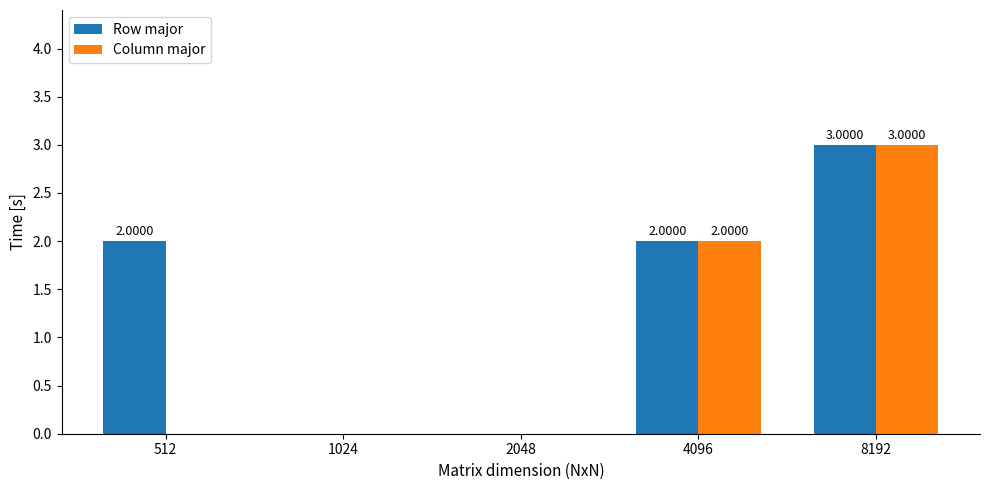

Which series has the largest total across all categories?

Row major